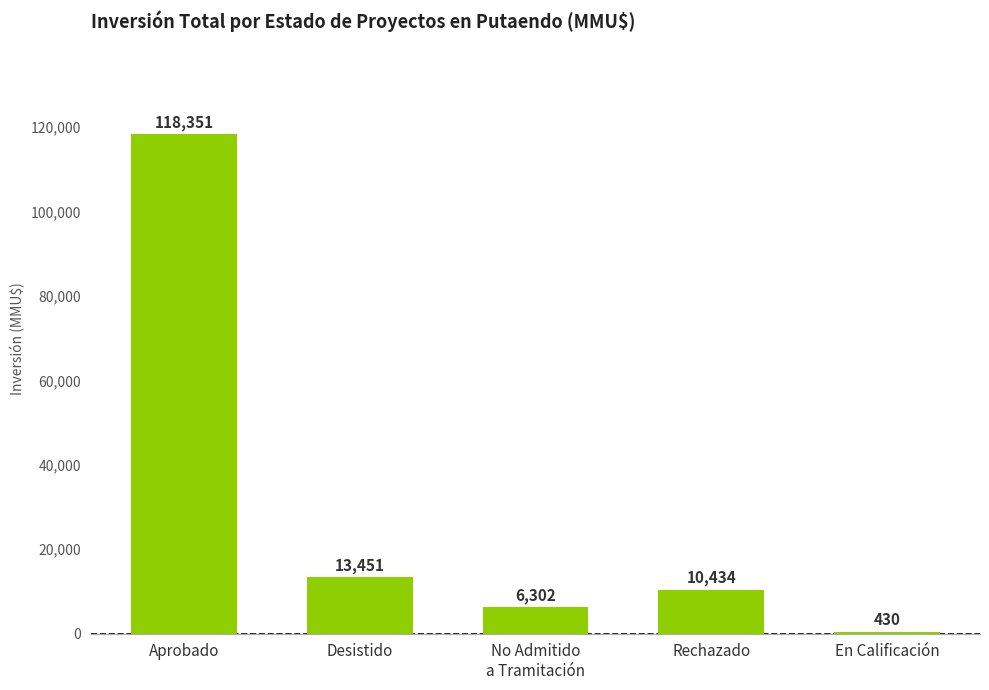

How many bars are there in total?

5